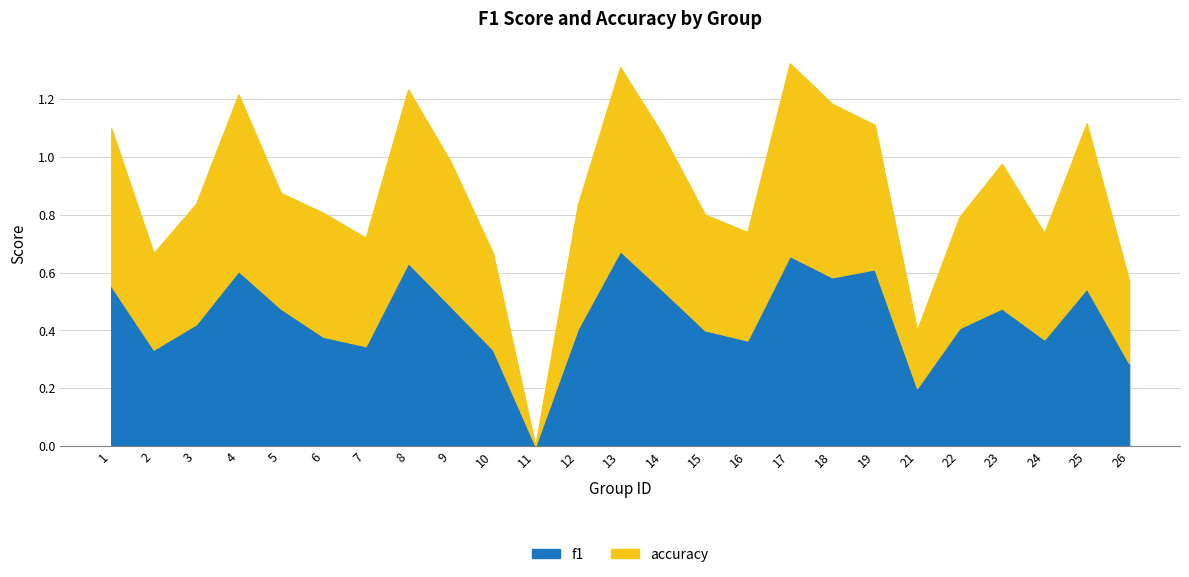

At 18, list the series in order from largest to smallest.

accuracy, f1